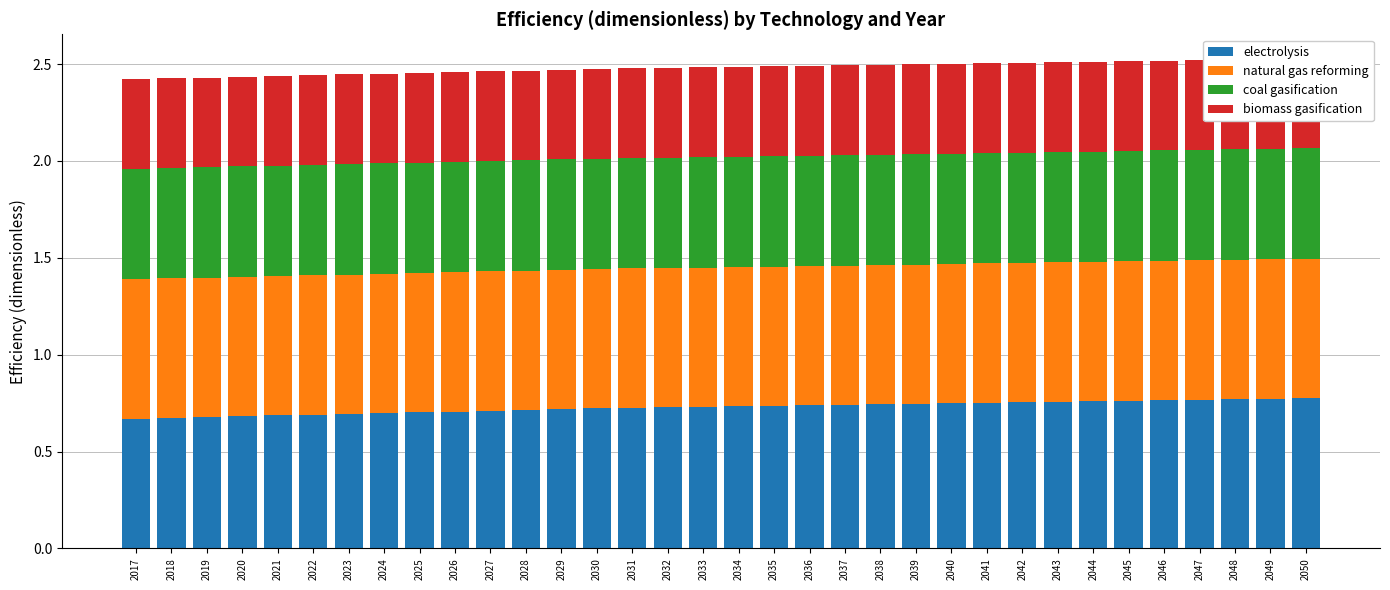

What is the maximum value for biomass gasification?

0.5